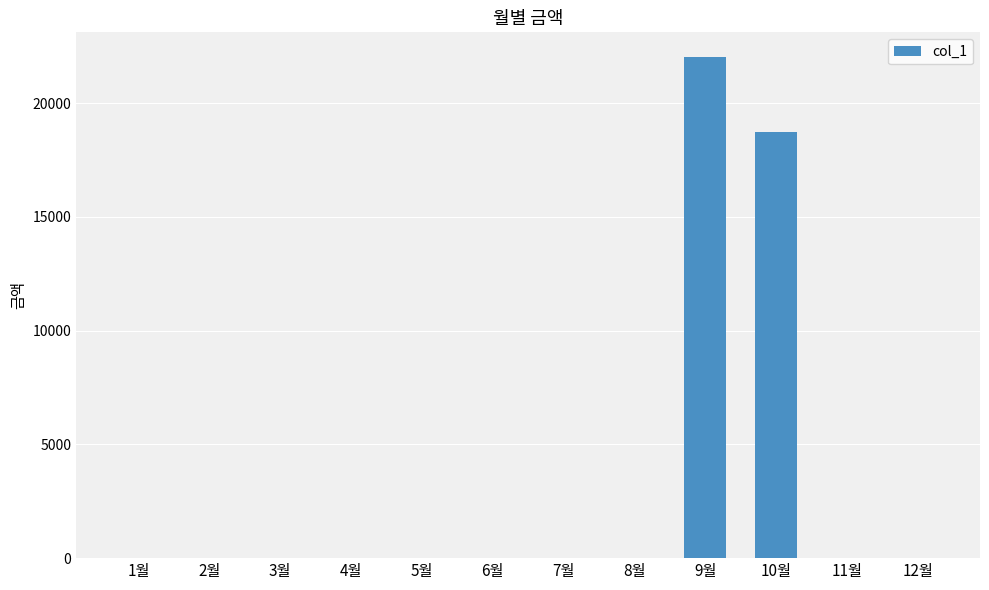

The chart shows a value of 0 at 5월. True or false?

True